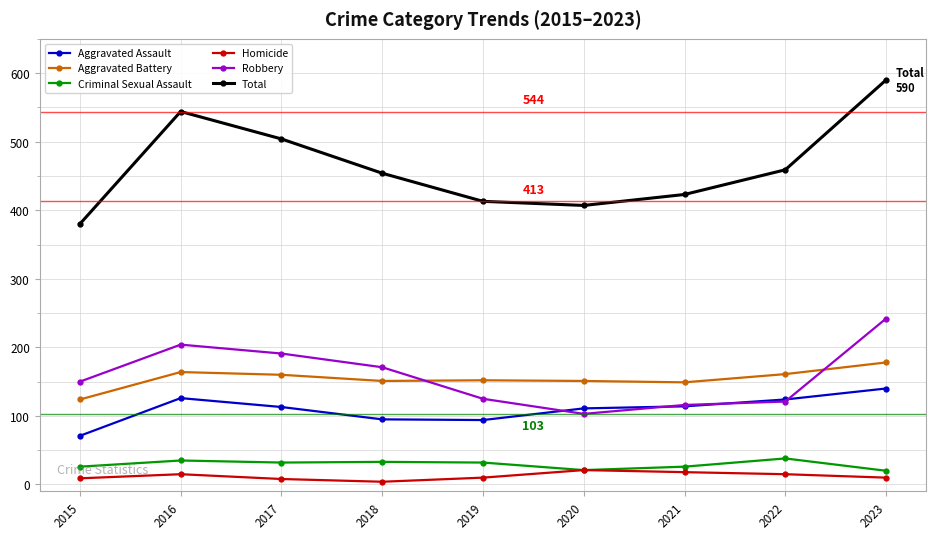

Which series changed the most between 2016 and 2023?

Total